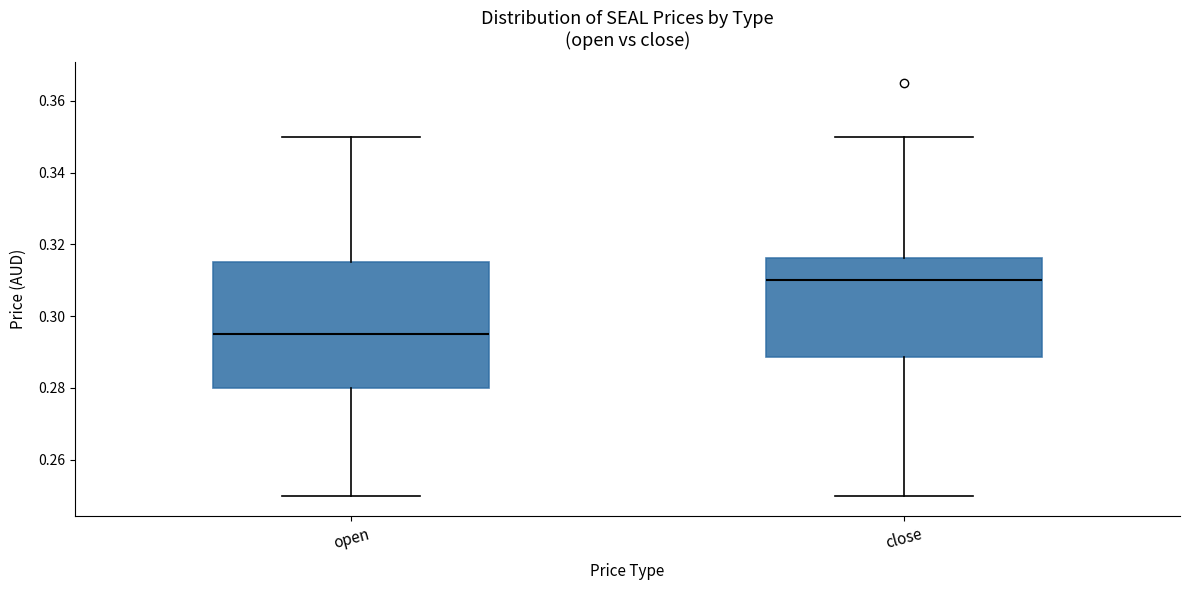

Which box's median line is the lowest?

open